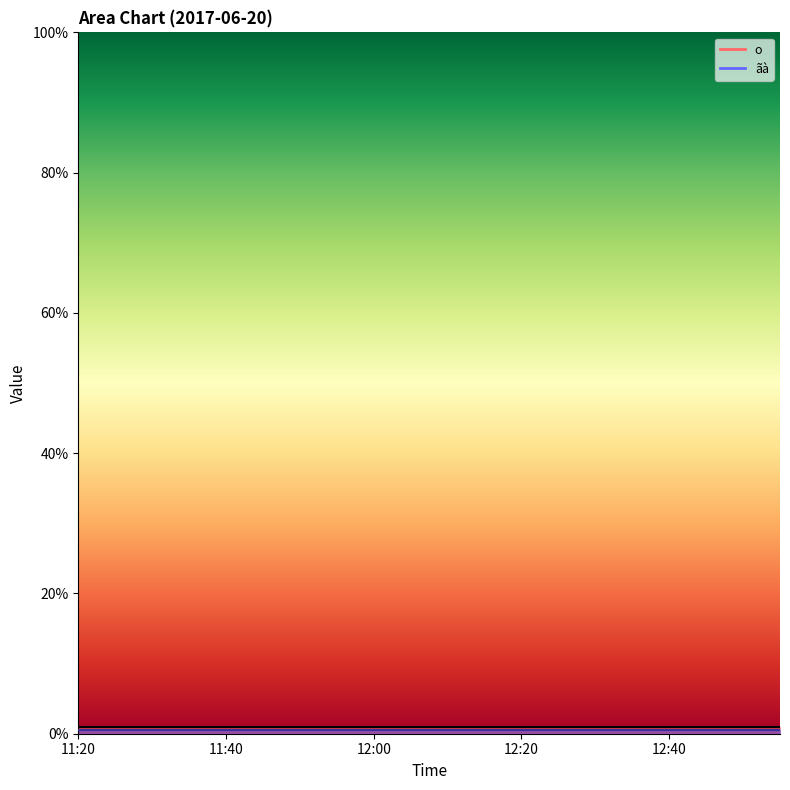

True or false: ãà (line) and o (line) cross at least once.

False